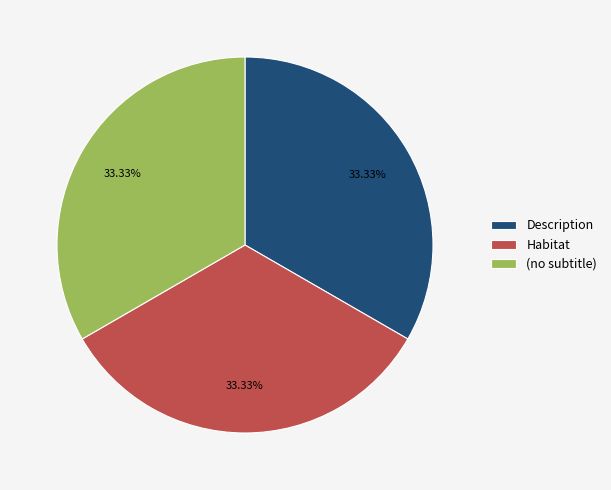

To the nearest percent, what is the average slice percentage?

33%